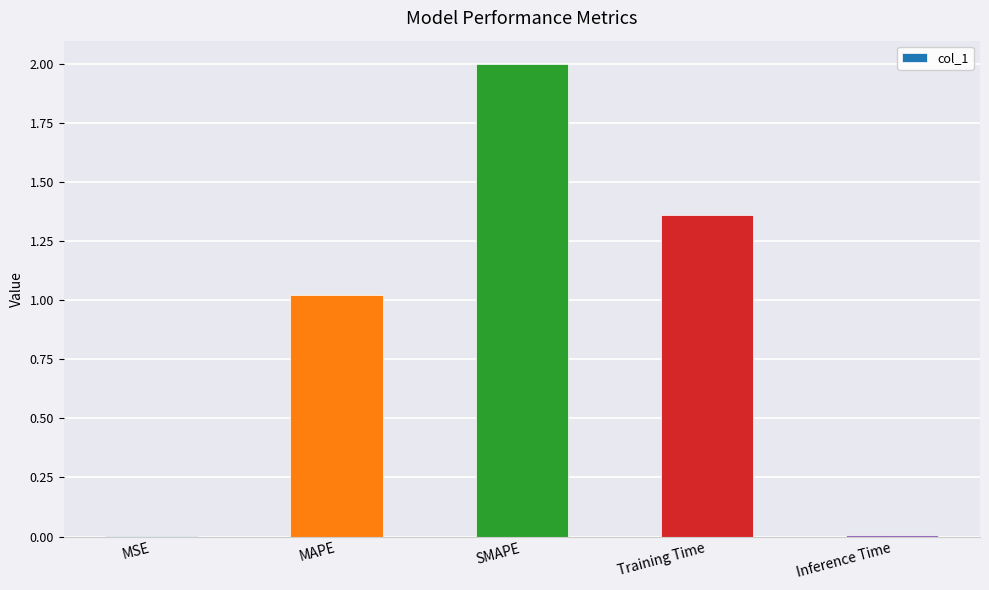

True or false: the data shows 2.0 at SMAPE.

True